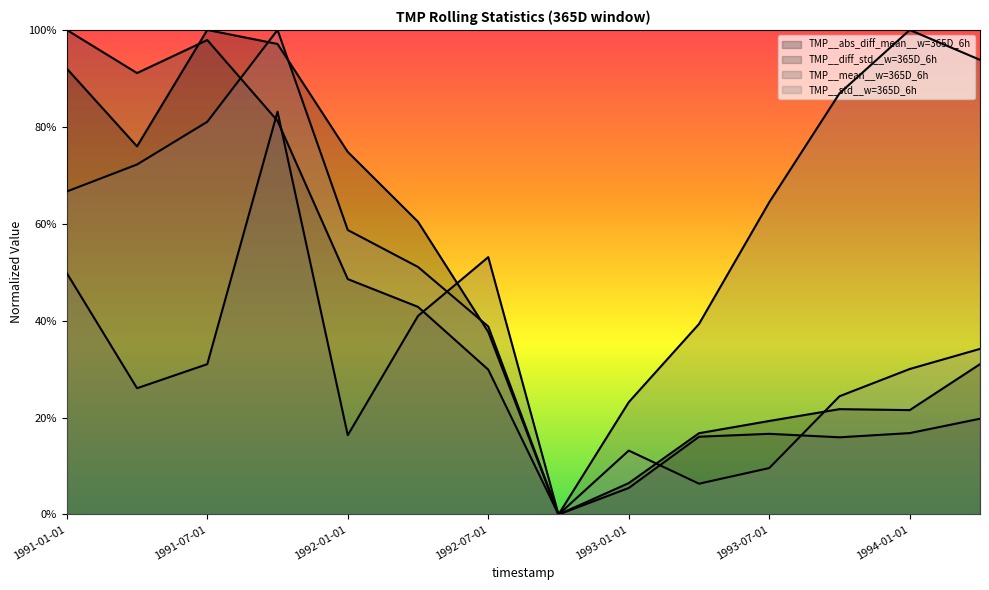

Which category has the highest value in the TMP__mean__w=365D_6h series?

1994-01-01